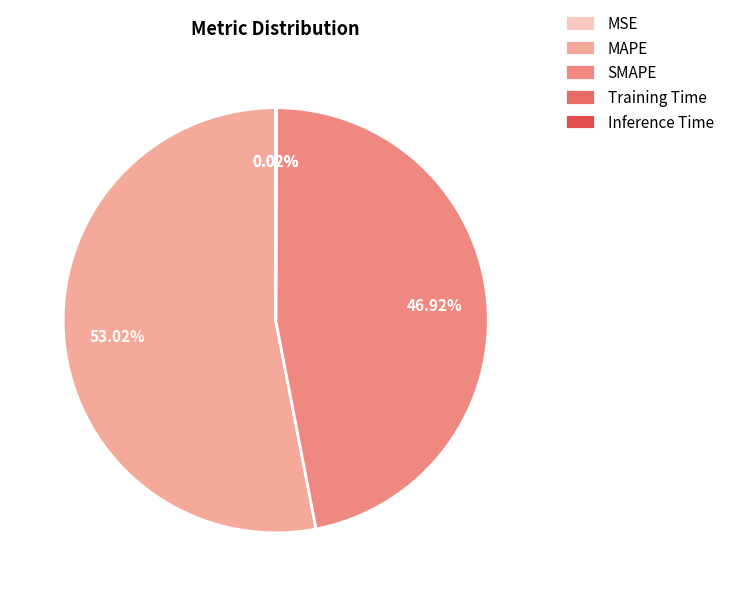

Which category has the smallest portion of the pie?

Training Time